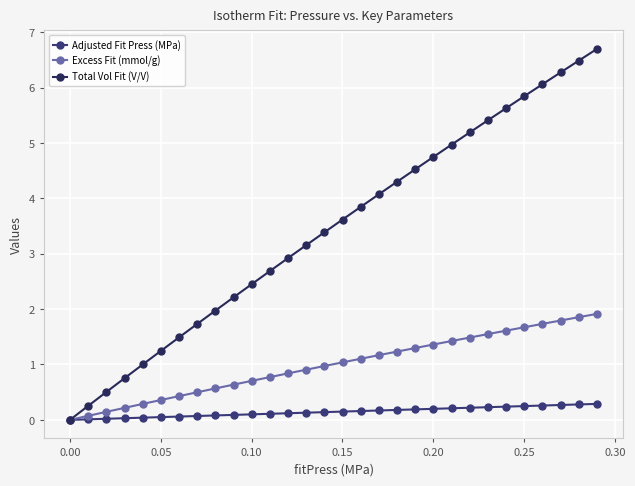

How many distinct data groups are displayed?

3